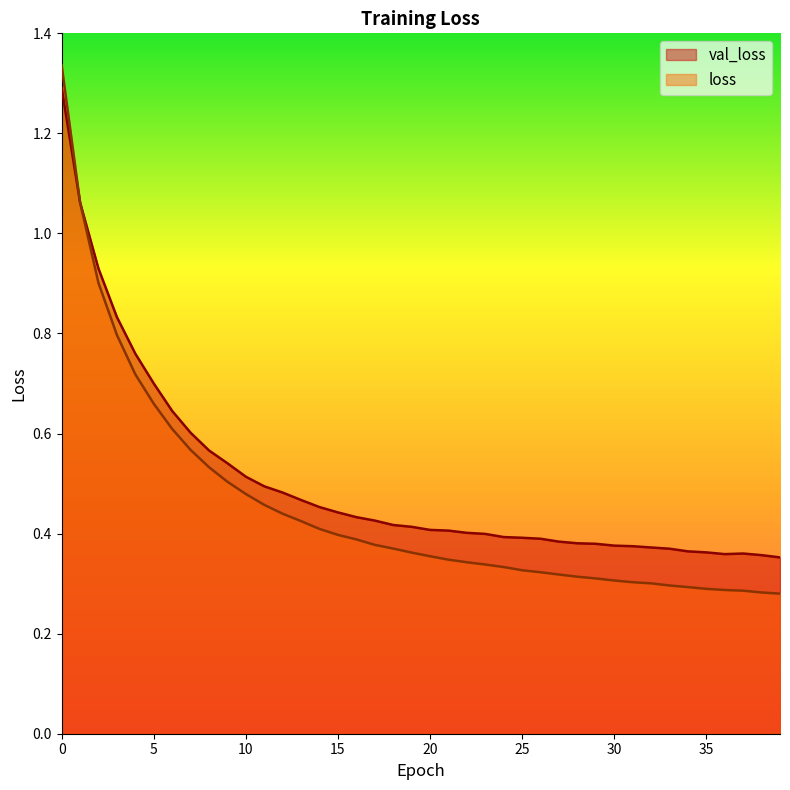

The value of loss at 33 is 0.3. True or false?

True